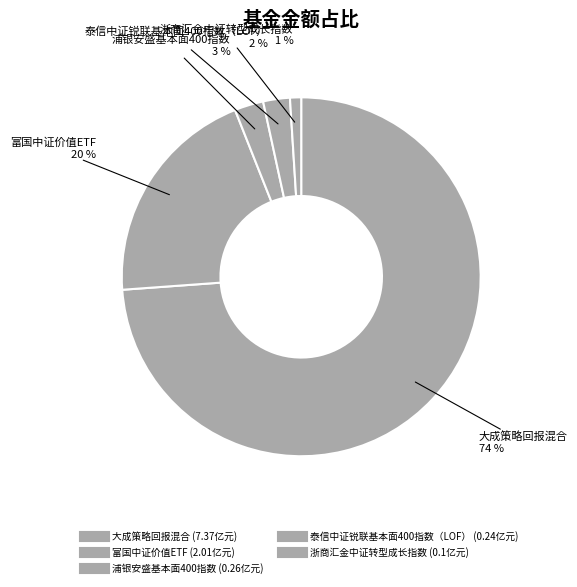

To the nearest percent, what portion does 富国中证价值ETF represent?

20%